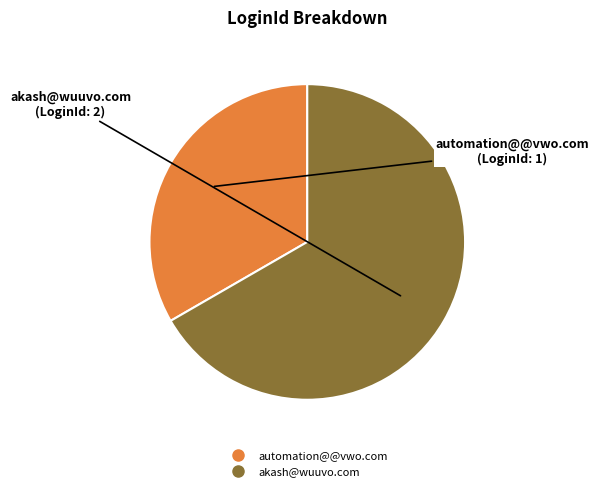

What is the smallest slice in the pie chart?

automation@@vwo.com